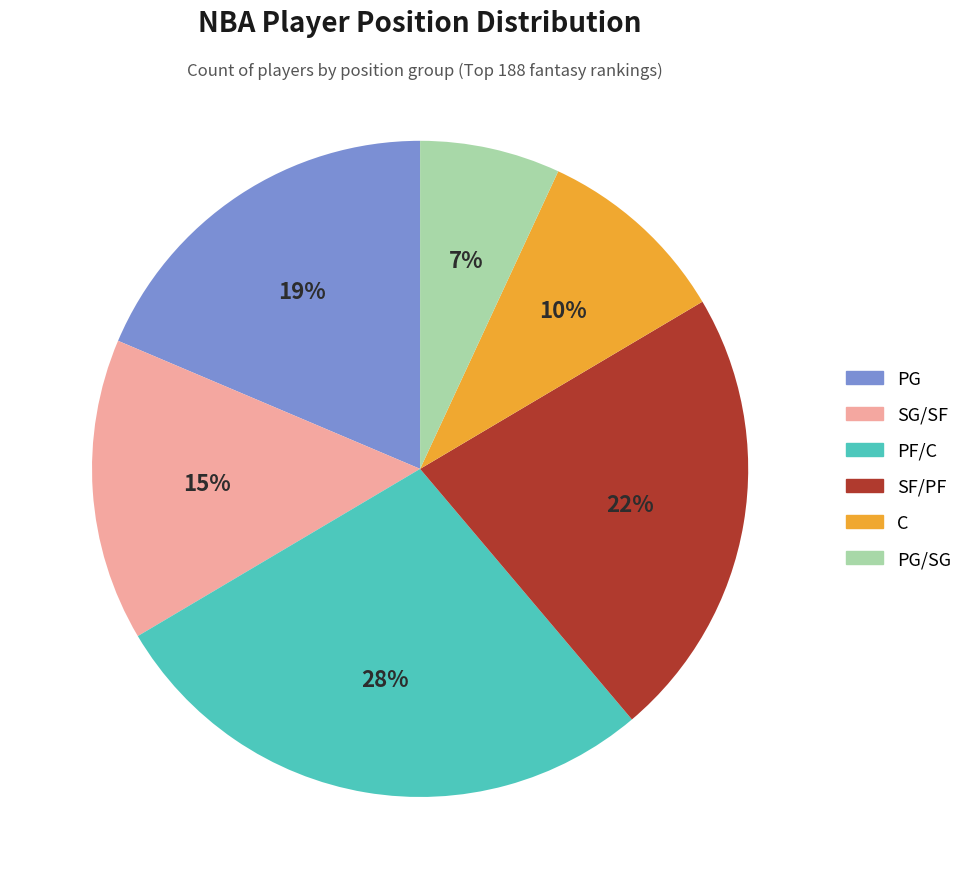

Between PF/C and PG/SG, which is larger?

PF/C